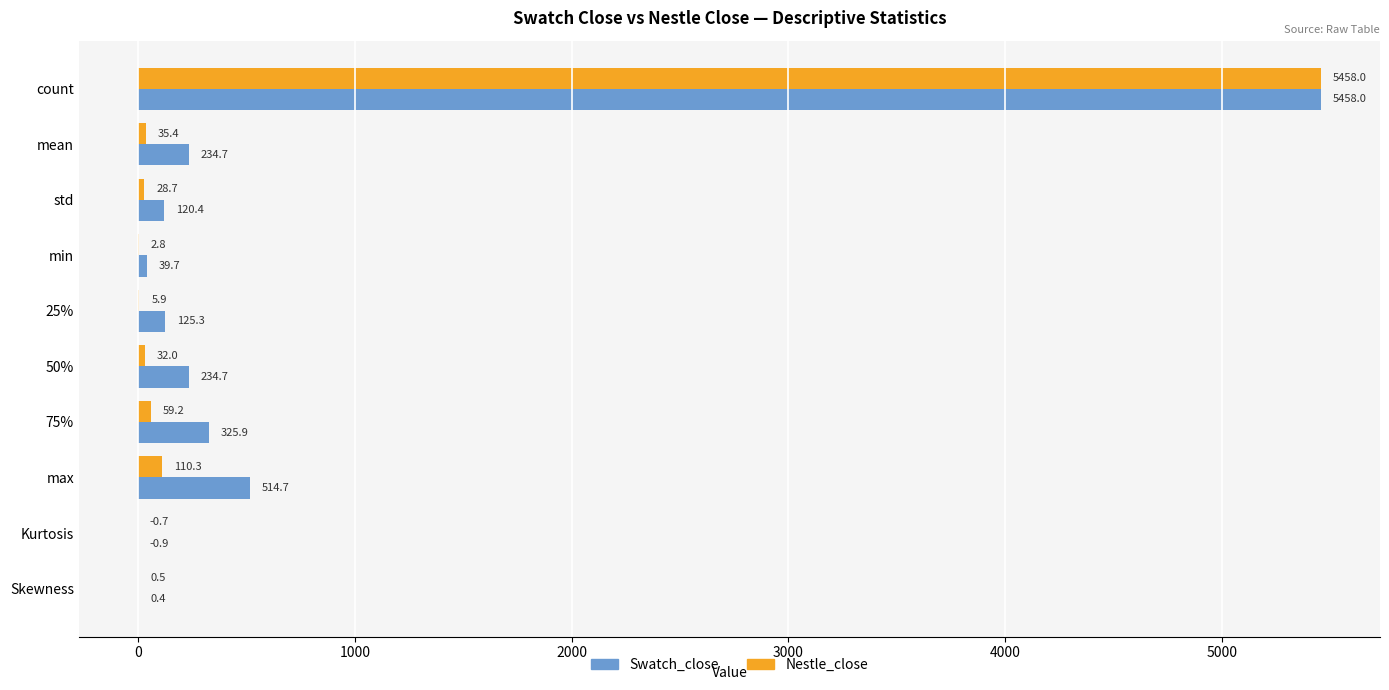

Which series has the largest total across all categories?

Swatch_close